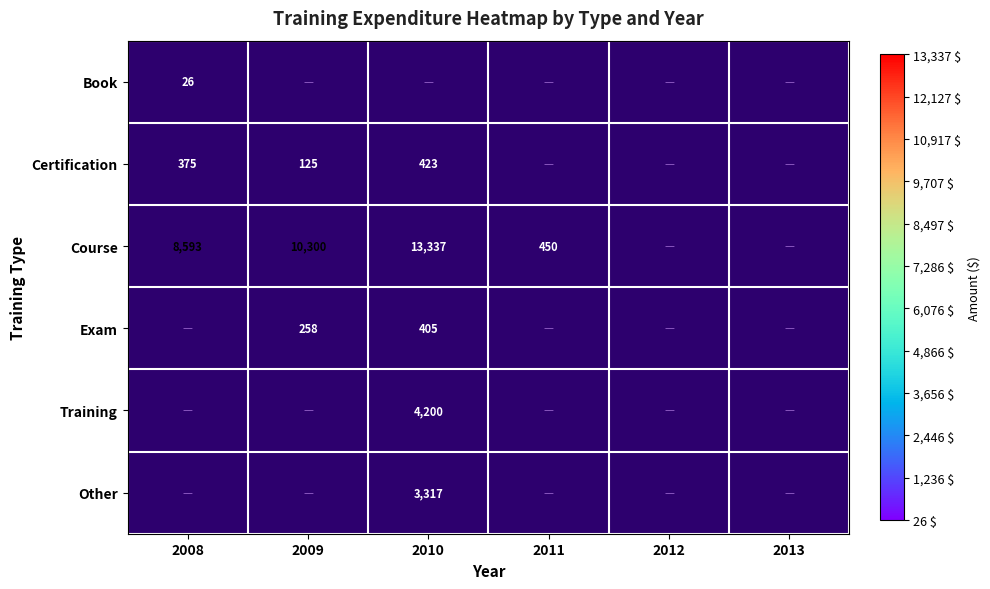

At how many categories does at least one series exceed 11969?

1